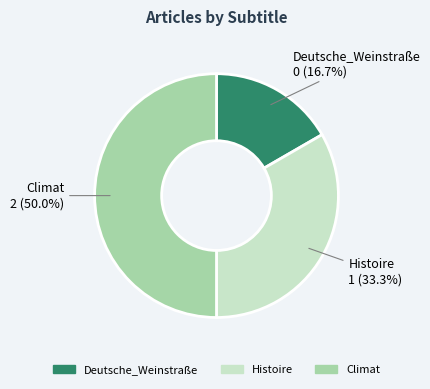

How many slices are in this pie chart?

3